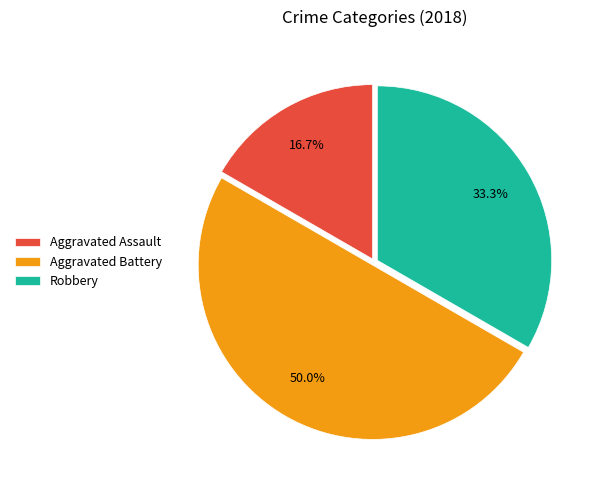

Does Aggravated Assault represent more than half of the total?

No